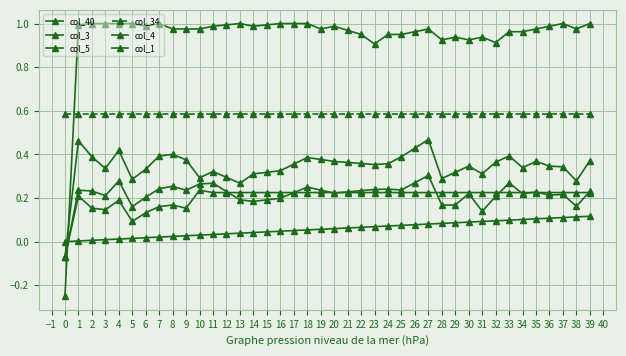

How many lines are shown in the chart?

6